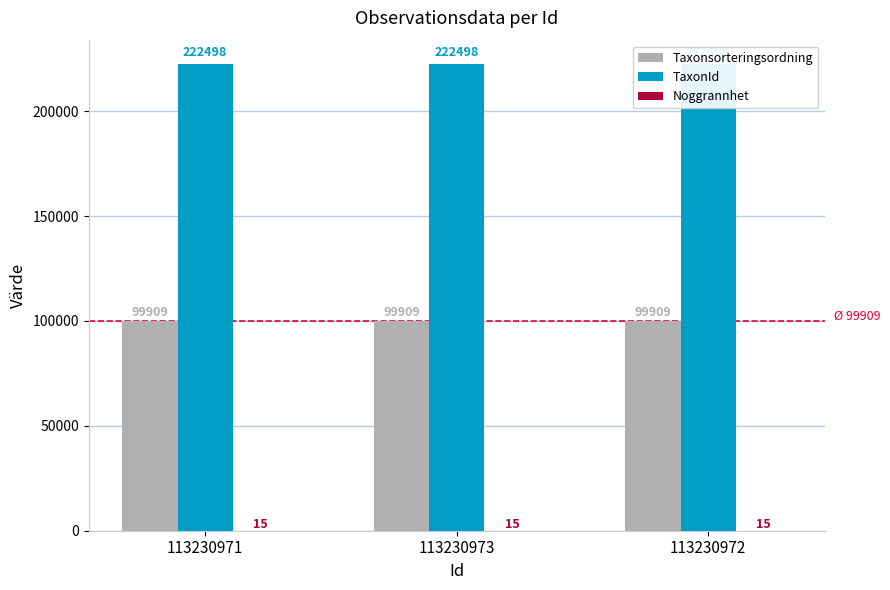

What is the minimum value shown in the chart?

15